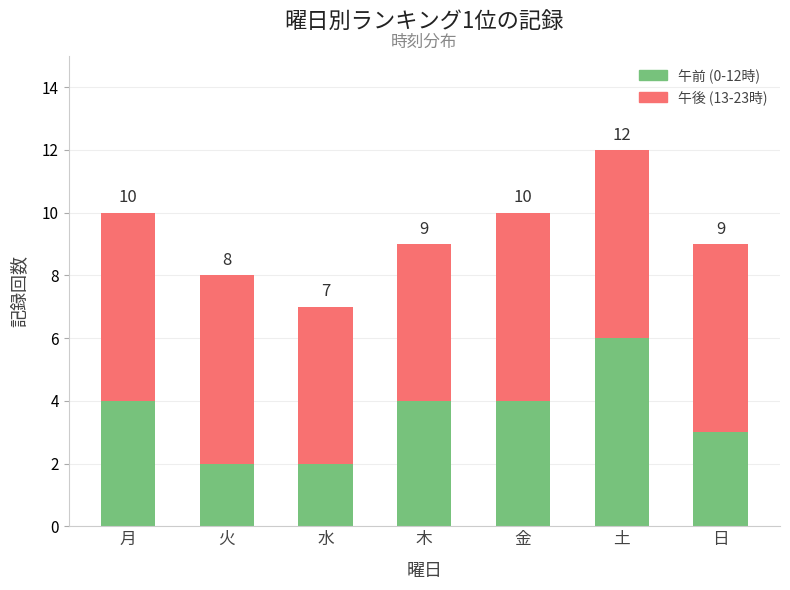

List the series in order of their peak value, highest first.

午前 (0-12時), 午後 (13-23時)